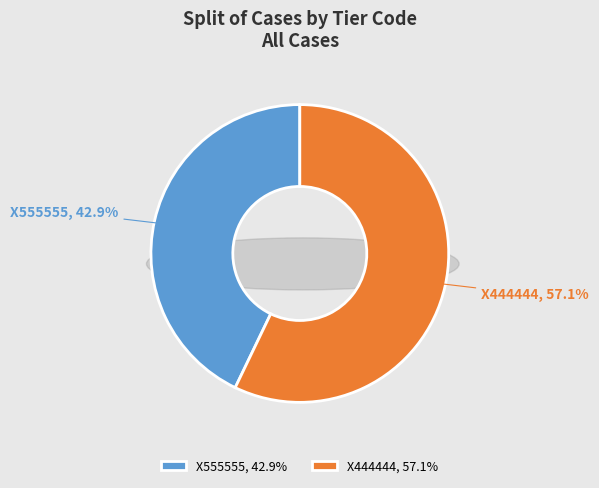

To the nearest percent, what portion does X555555 represent?

43%